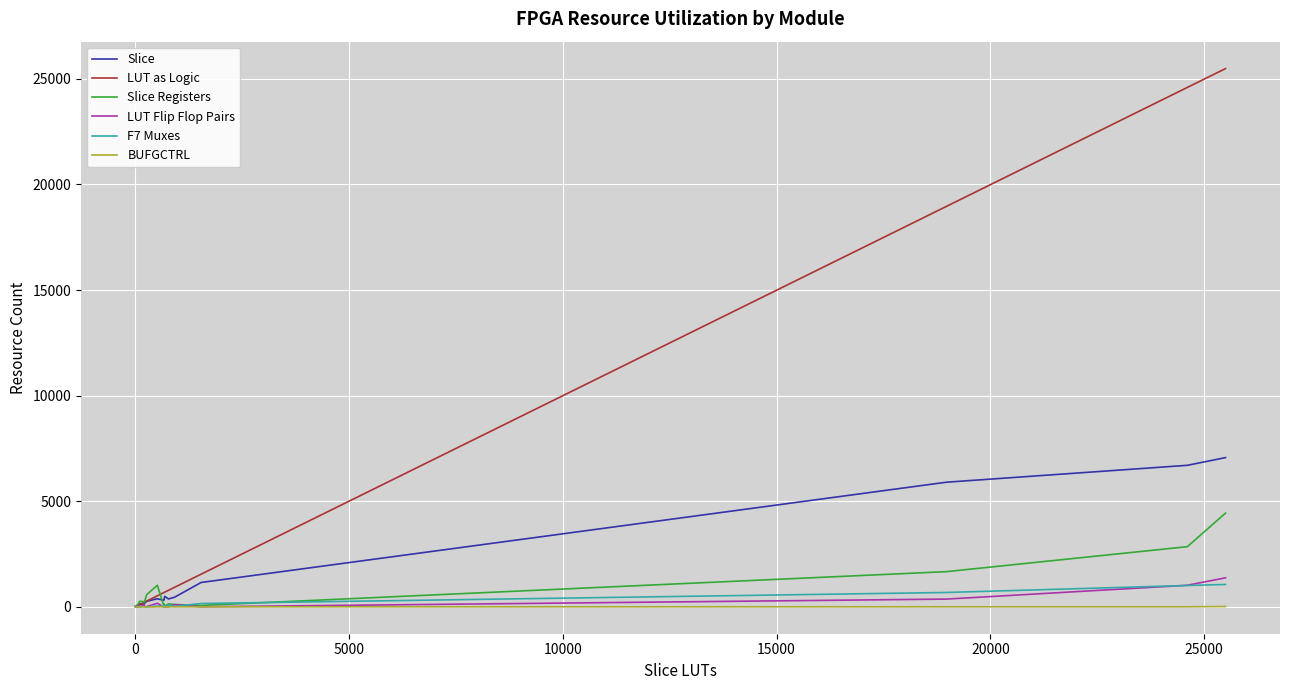

Which series has the largest total across all categories?

LUT as Logic